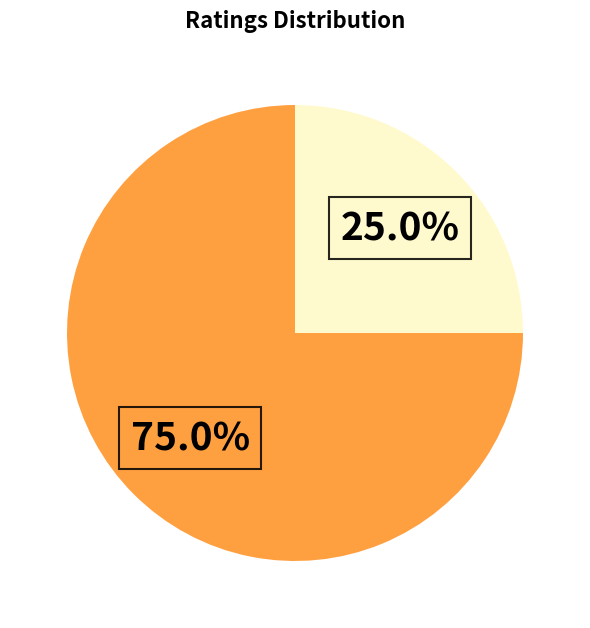

Which category has the smallest portion of the pie?

Rating 1